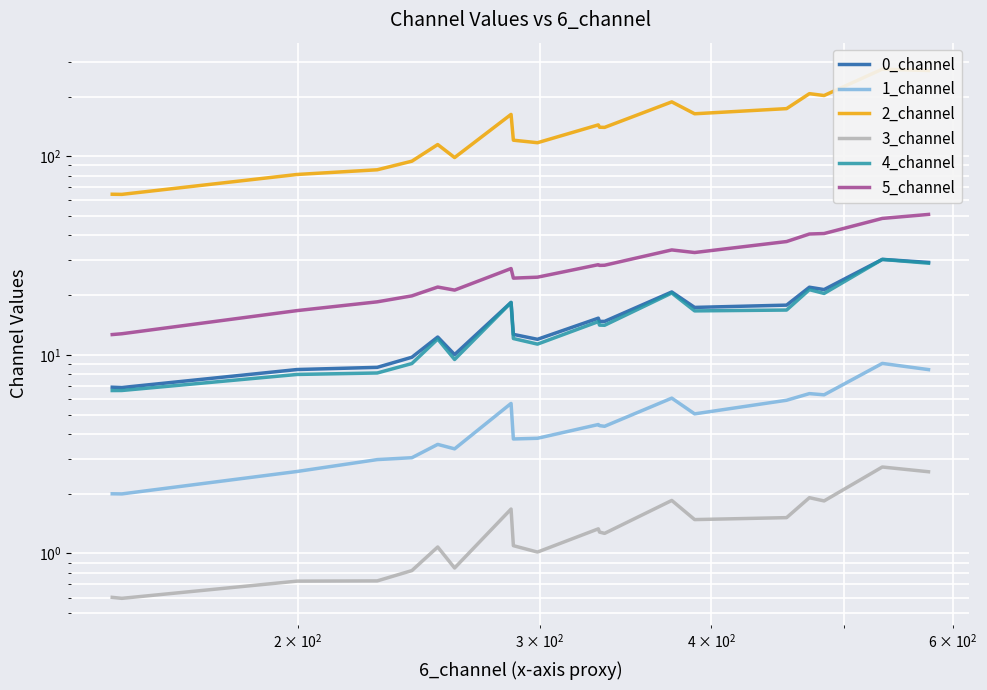

Which series has the largest total across all categories?

2_channel